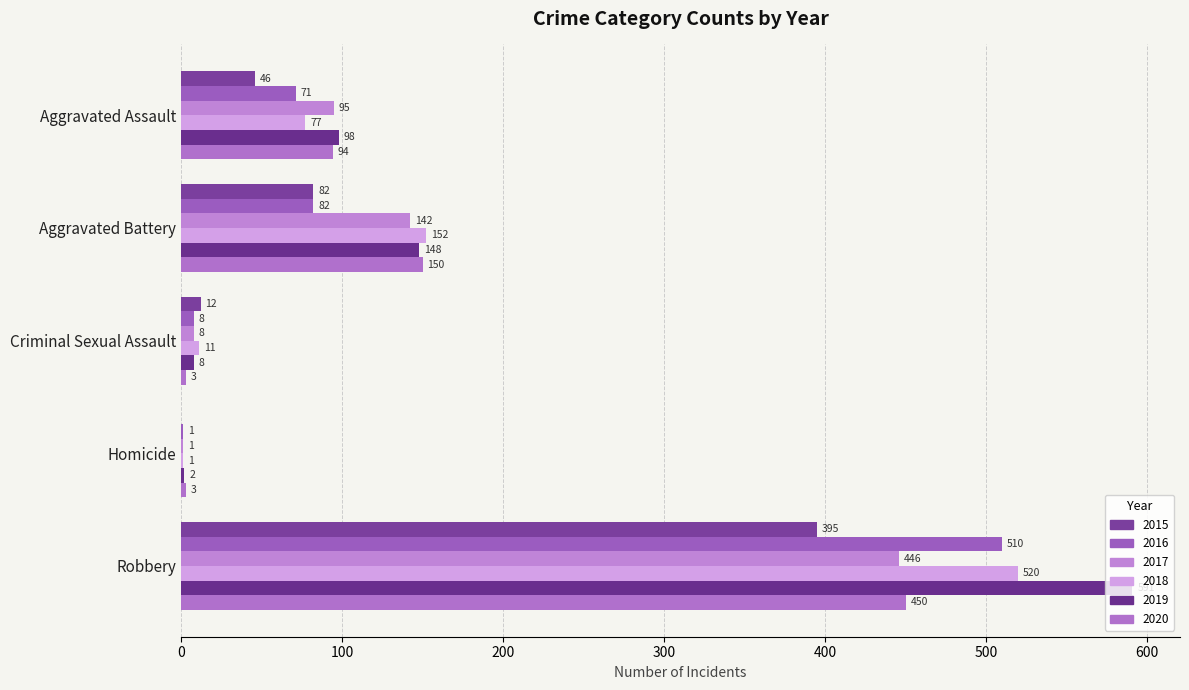

Rank the series at Robbery from highest to lowest value.

2019, 2018, 2016, 2020, 2017, 2015